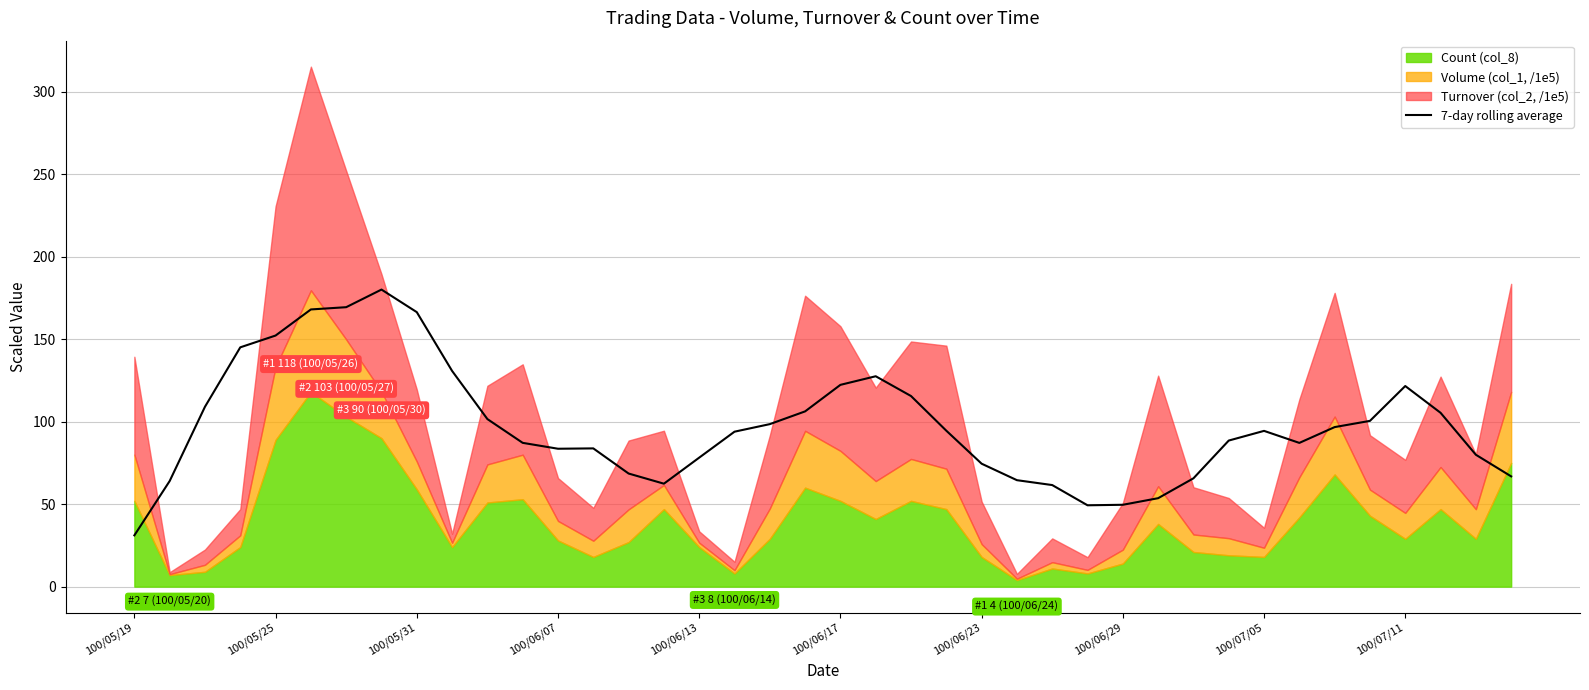

True or false: 7-day rolling average has a value of 49.6 at 100/06/29.

True